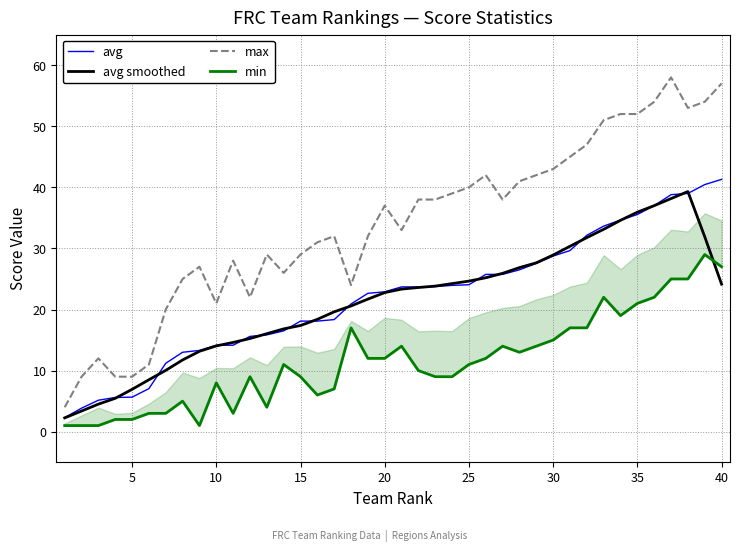

What is the maximum value for avg?

41.3